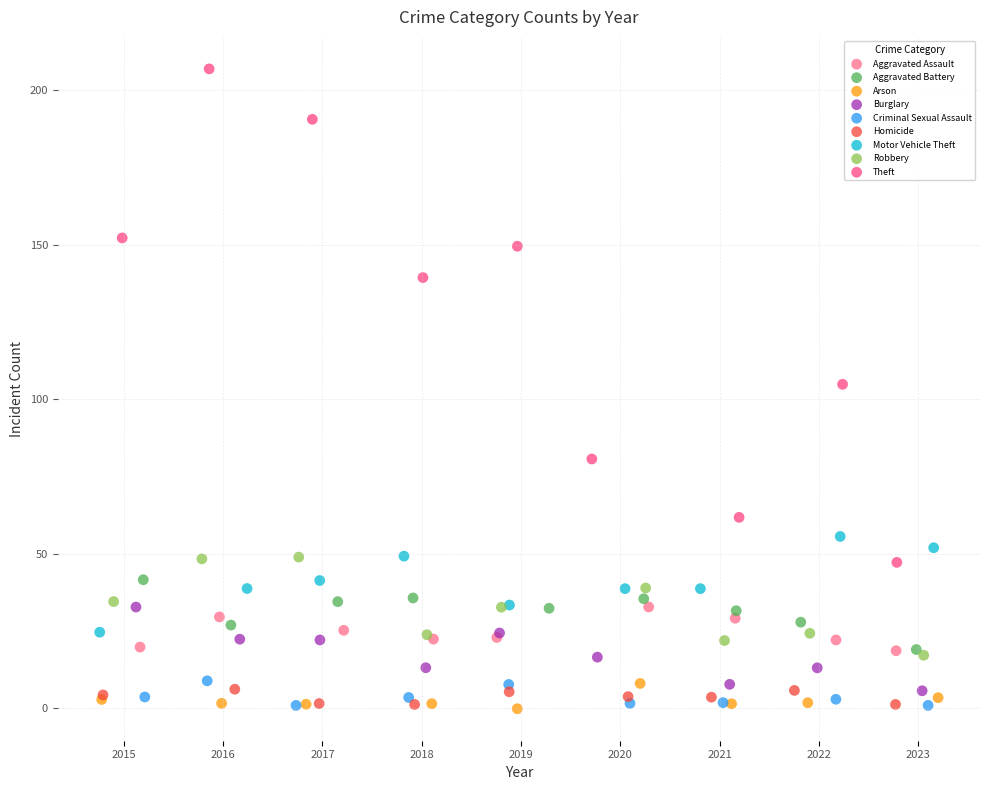

Which series reaches the maximum Y coordinate?

Theft